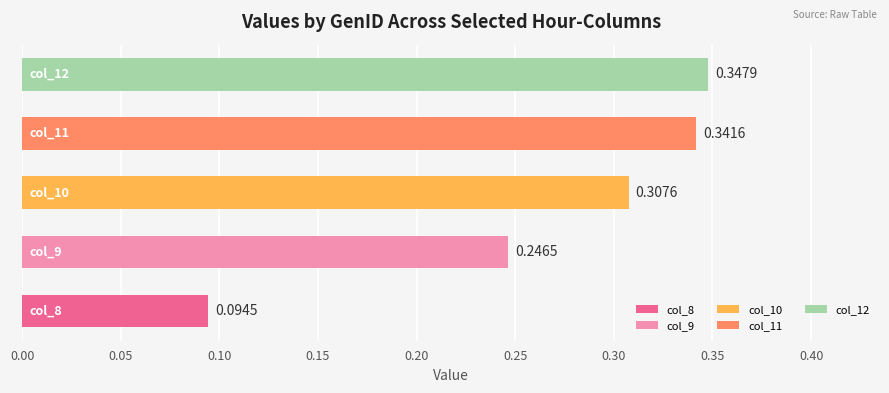

What is the sum of all values?

1.3